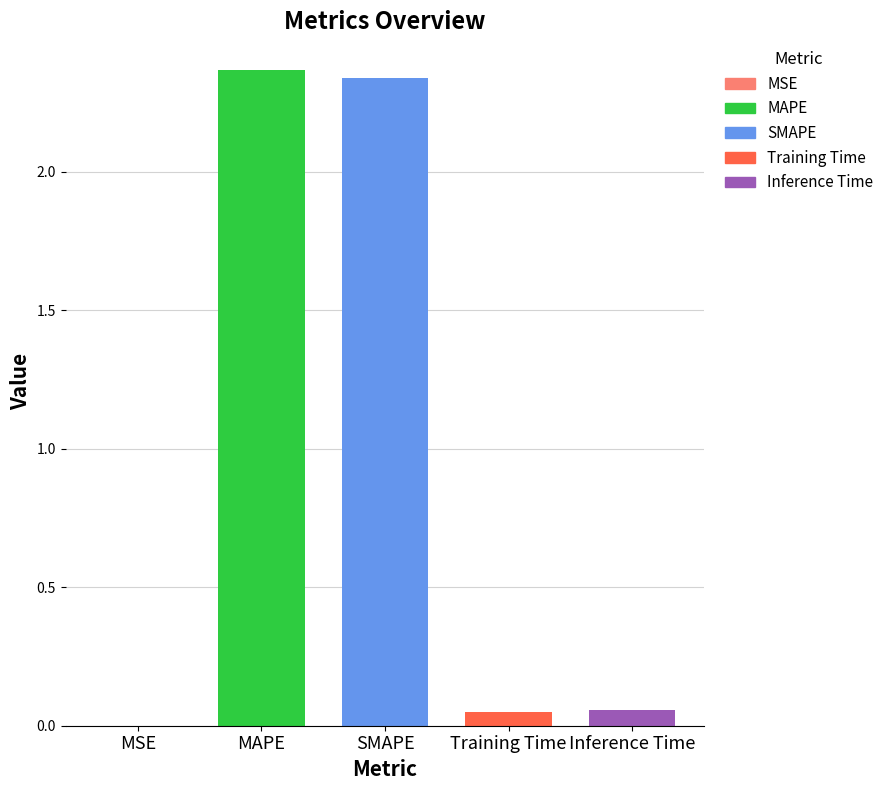

What is the label of the 3rd bar from the right?

SMAPE